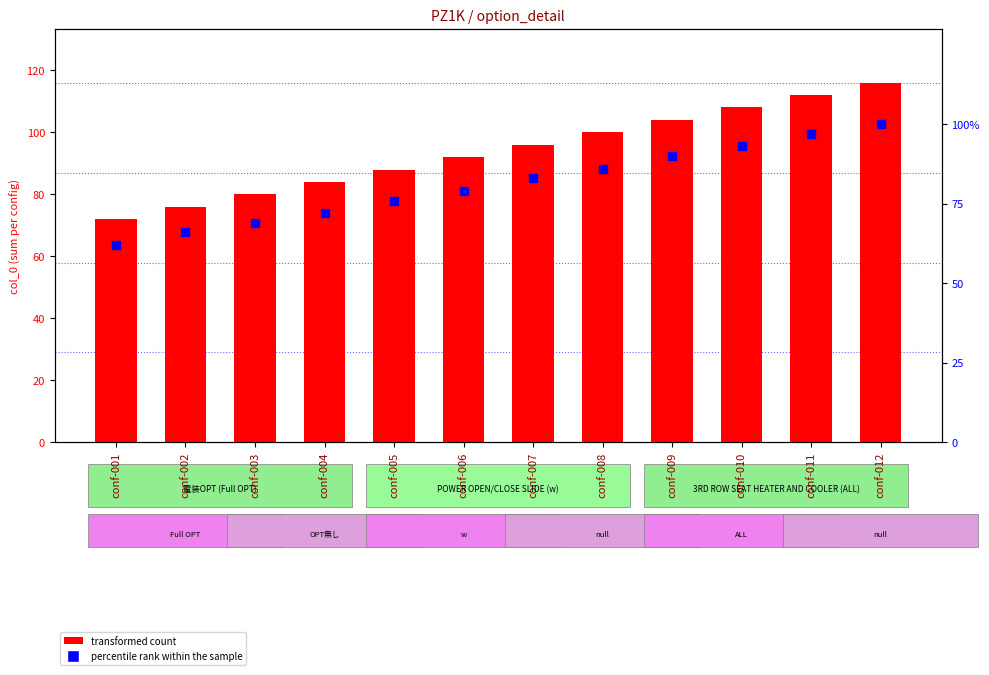

What is the total value across all series at conf-003?

149